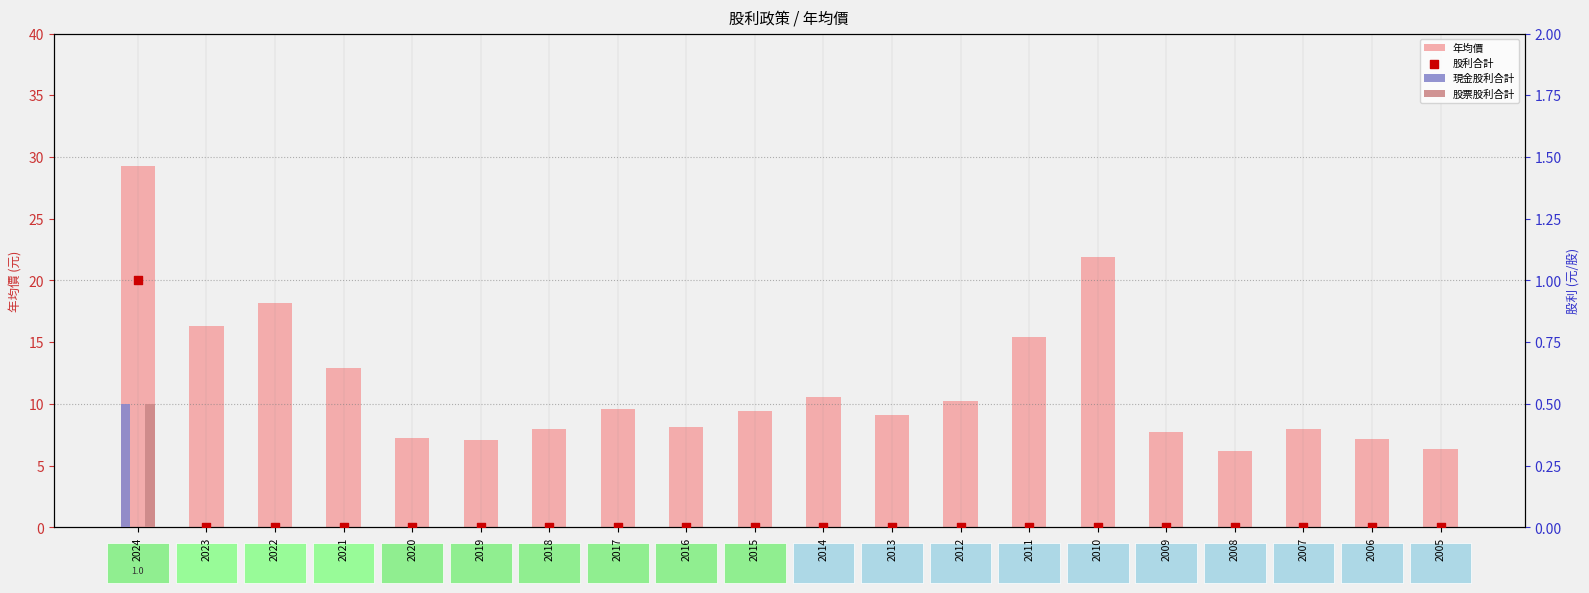

Which series contains the highest Y value?

年均價